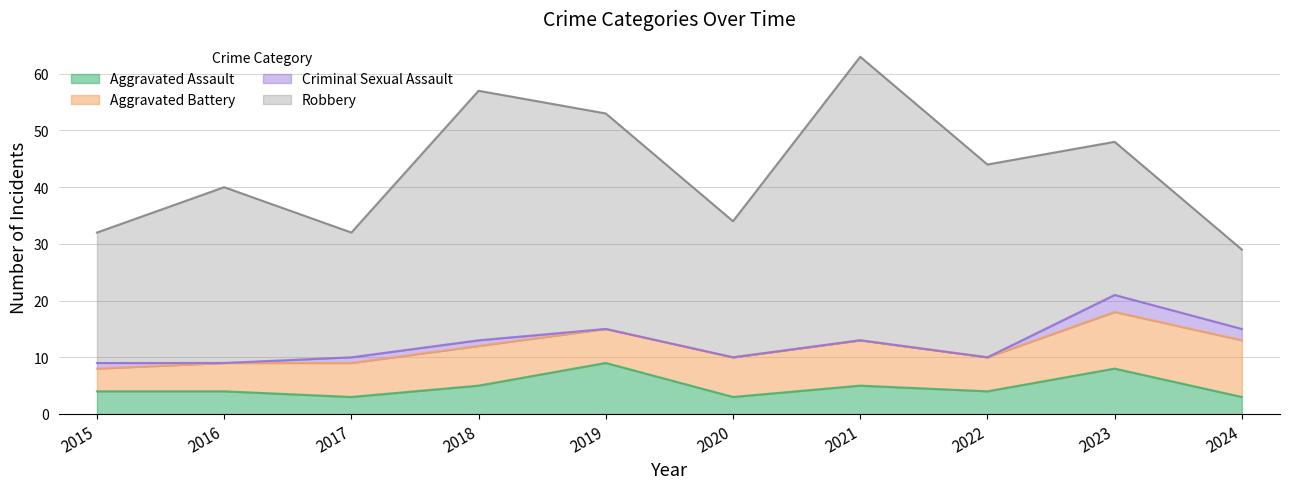

How many lines are shown in the chart?

4